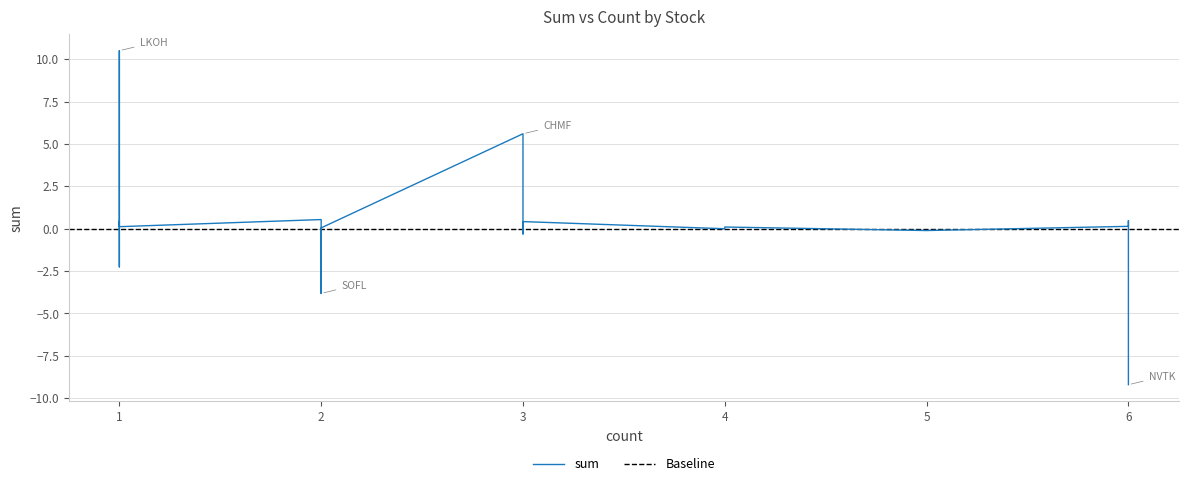

At which category does the chart reach its minimum across all series?

NVTK